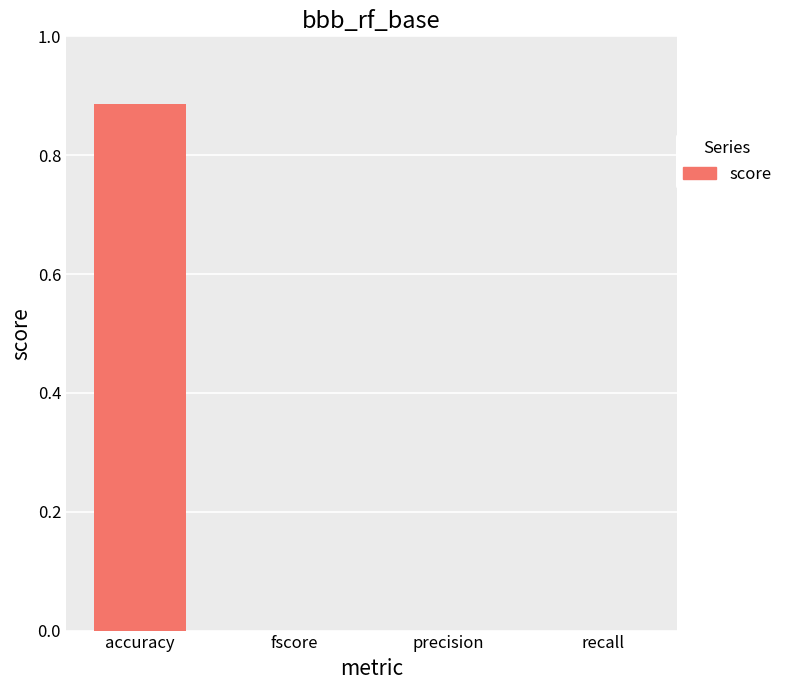

Between accuracy and recall, which is larger?

accuracy